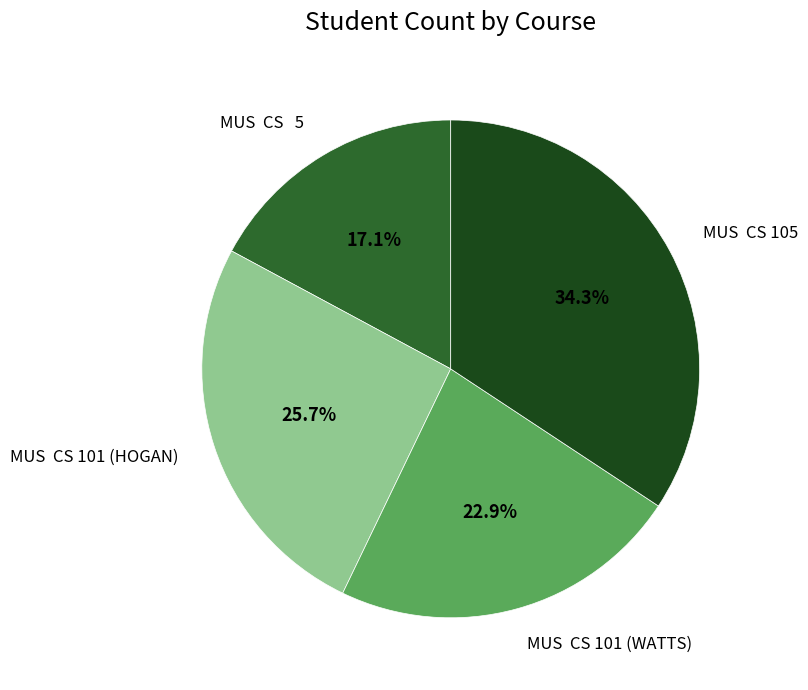

Does any single category account for the majority?

No